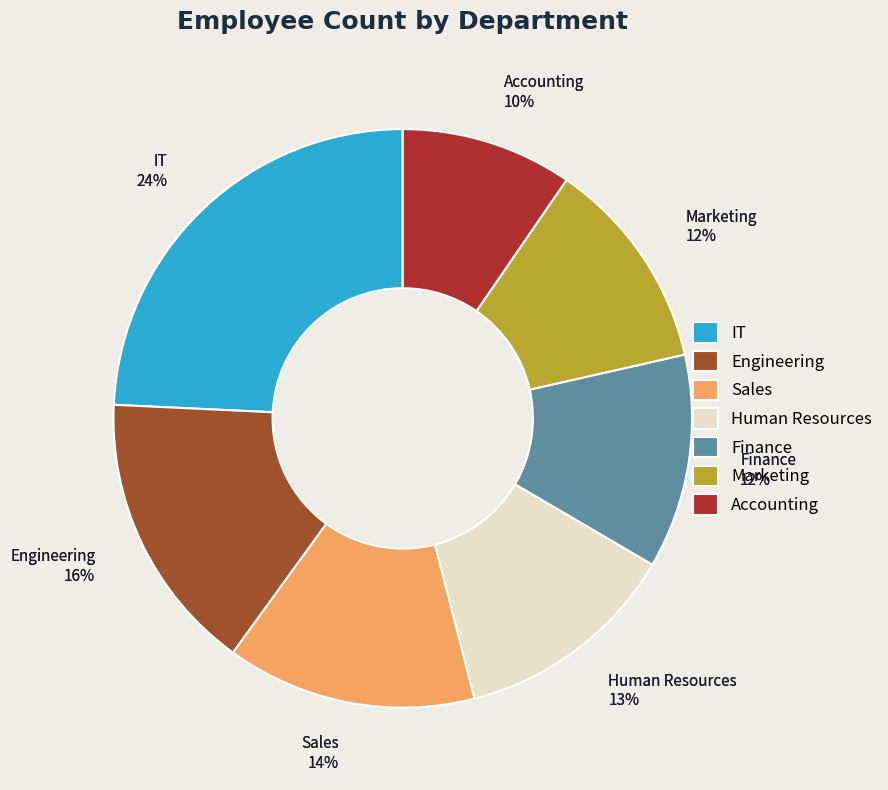

Between Accounting and Sales, which is larger?

Sales